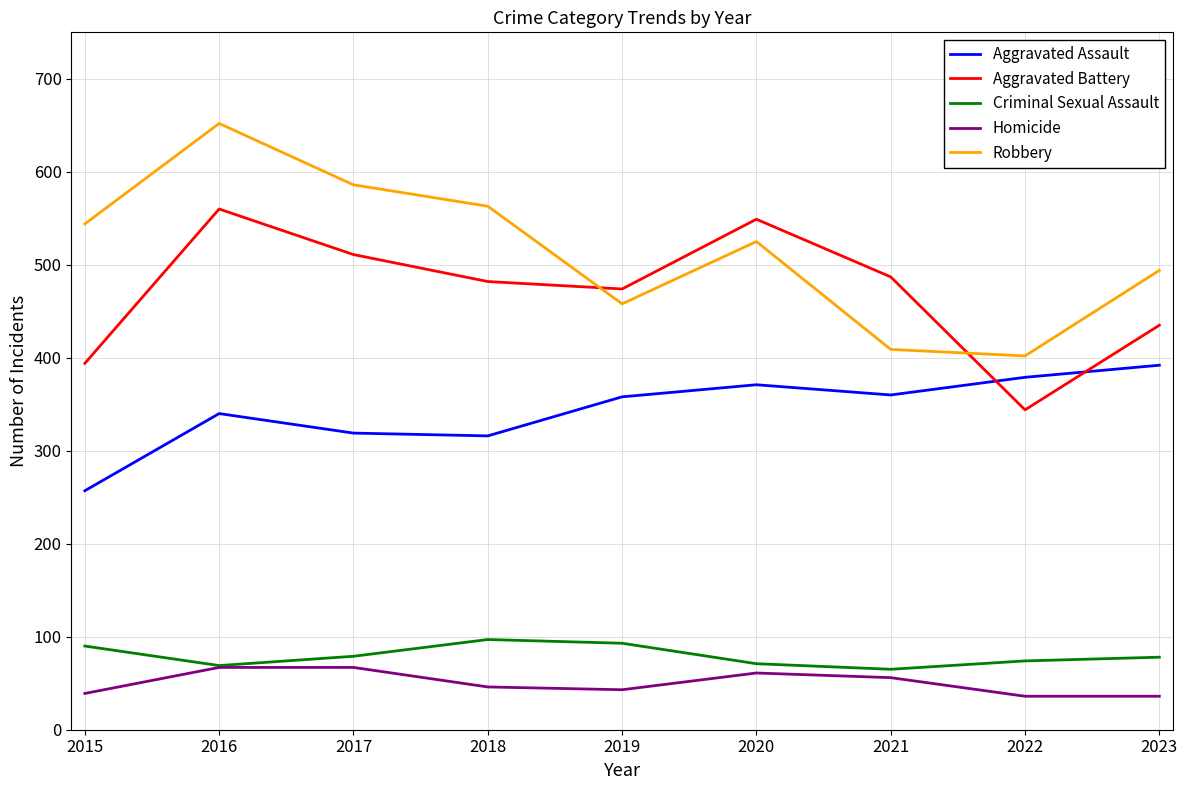

What is the lowest value of the Aggravated Battery series?

344